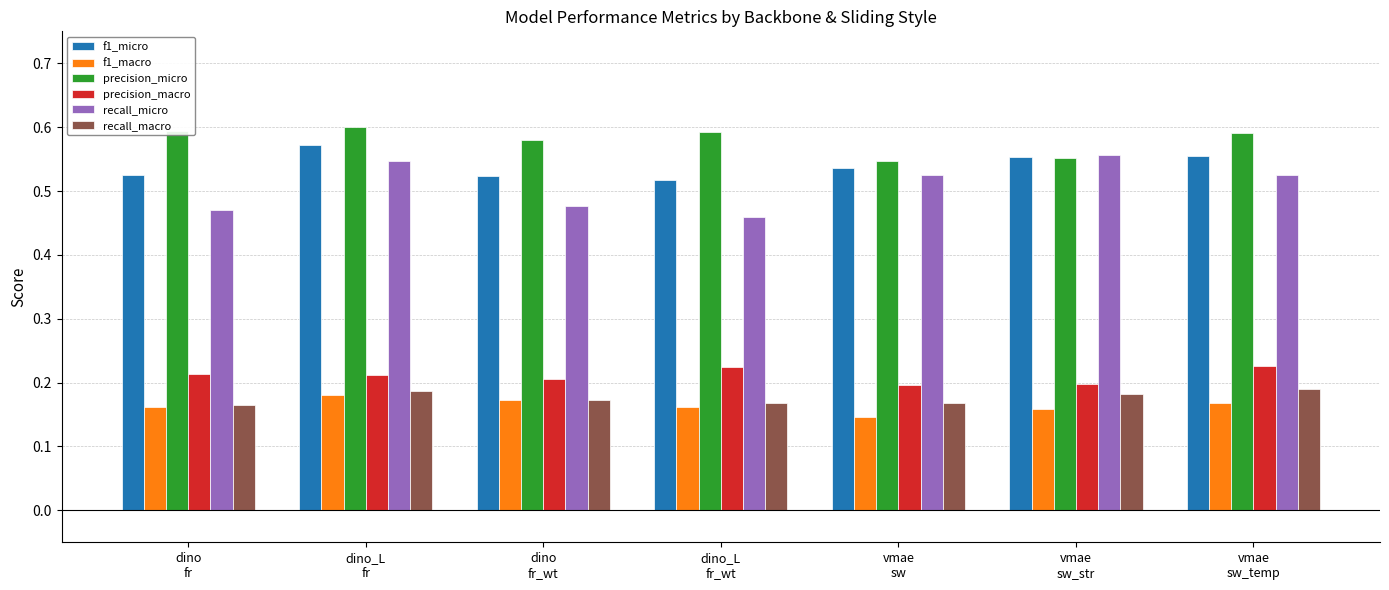

How many precision_macro values are between 0 and 1?

7